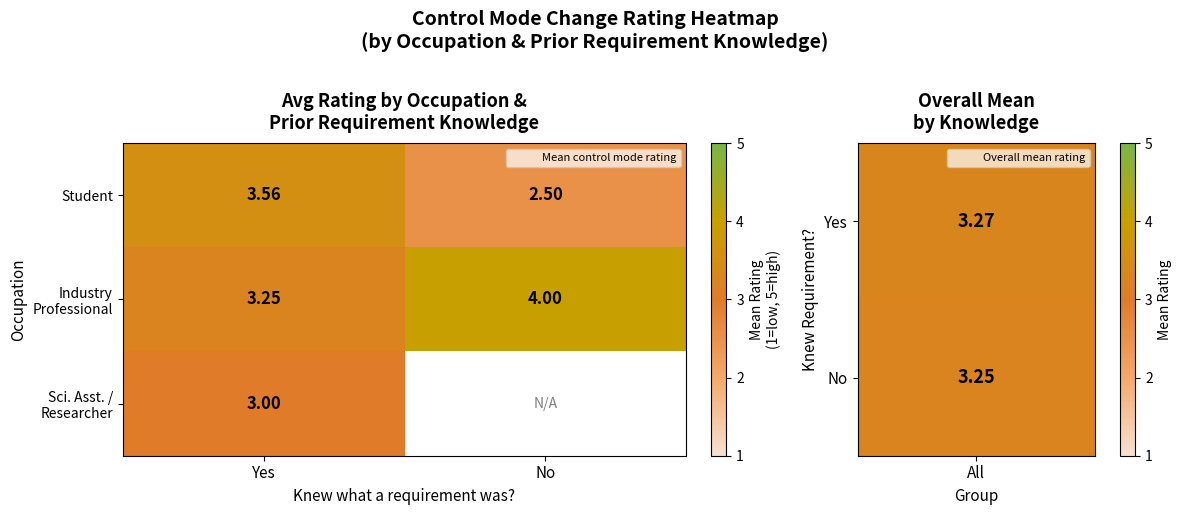

At which label does Industry Professional reach its minimum?

Yes